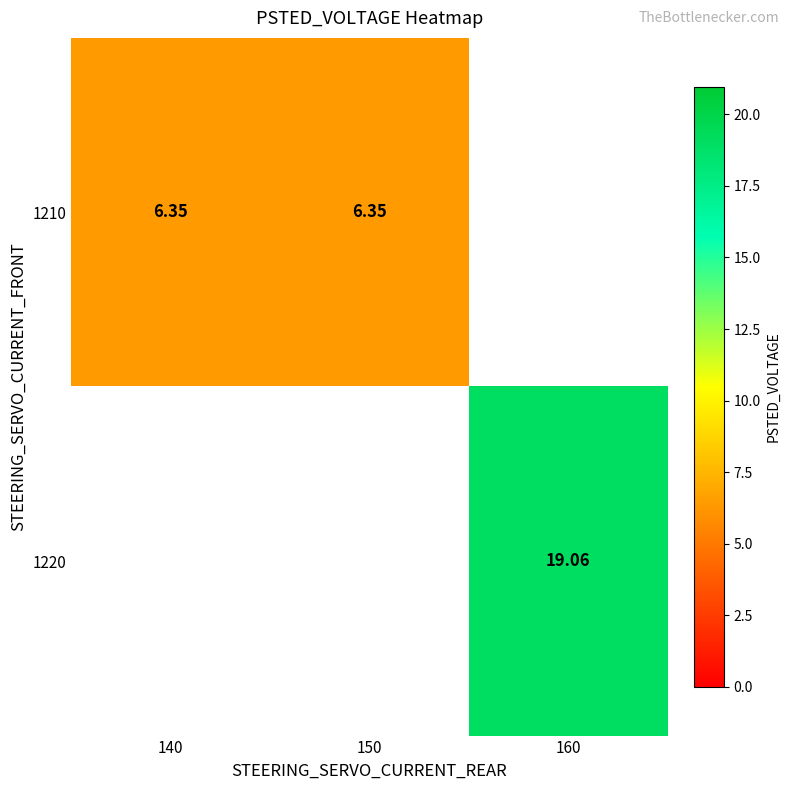

Is the value of 1210 at 150 greater than the value of 1220 at 160?

No